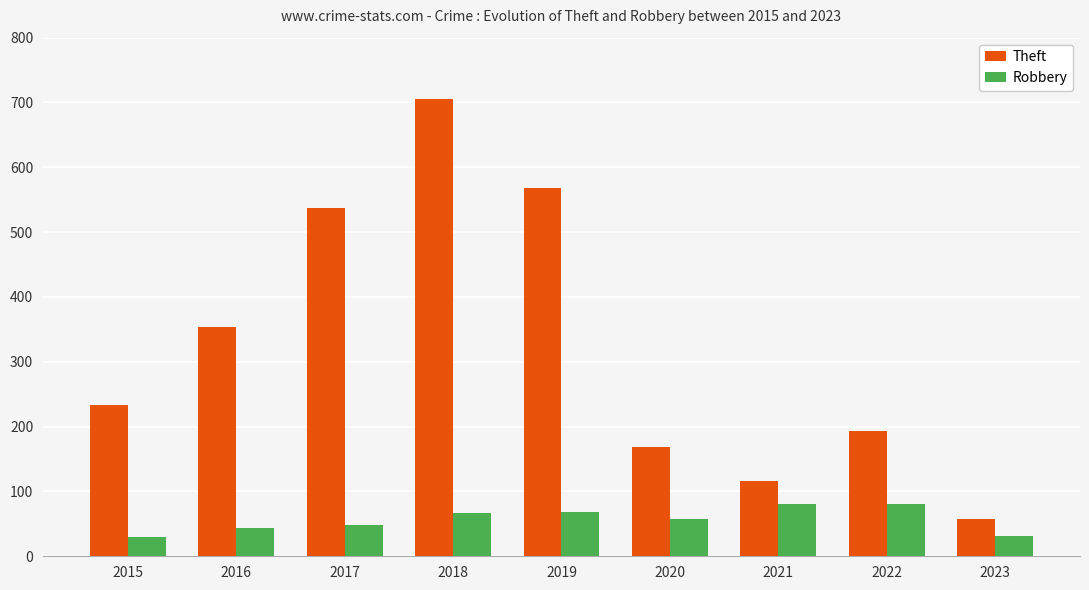

Rank the series by their average value, from highest to lowest.

Theft, Robbery